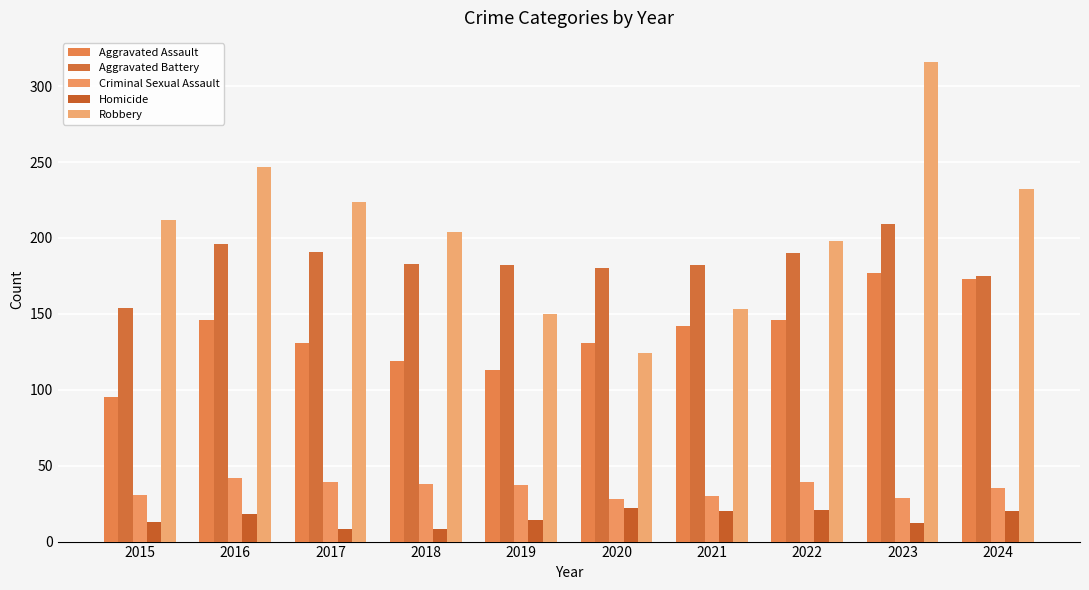

What is the average value of the Aggravated Assault series?

137